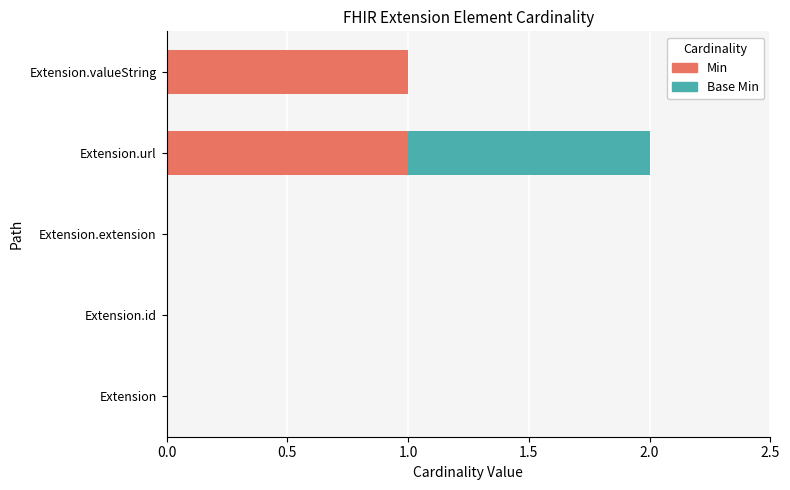

The value of Min at Extension.valueString is 2. True or false?

False